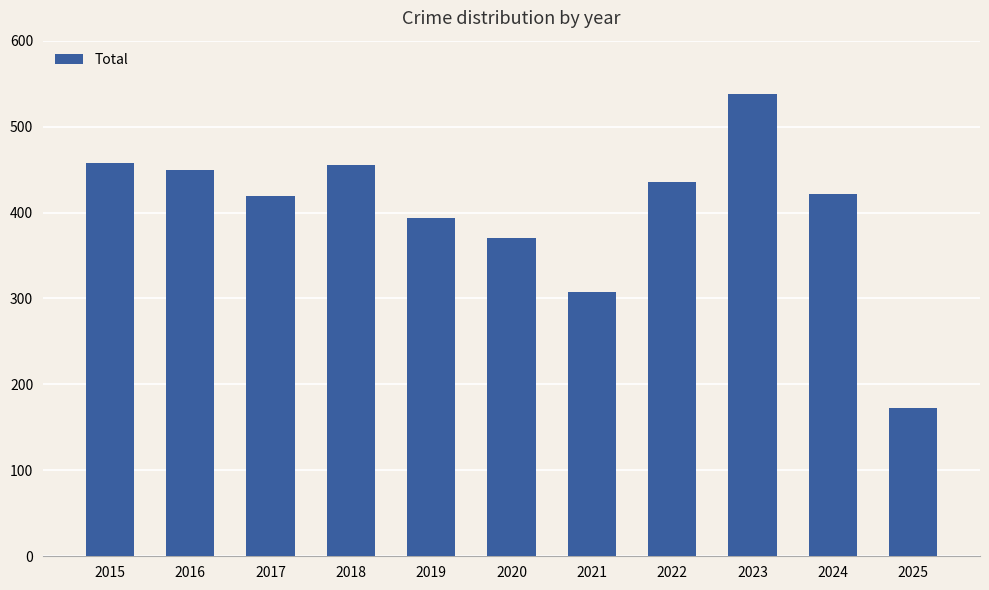

What is the value of the 4th bar from the left?

455